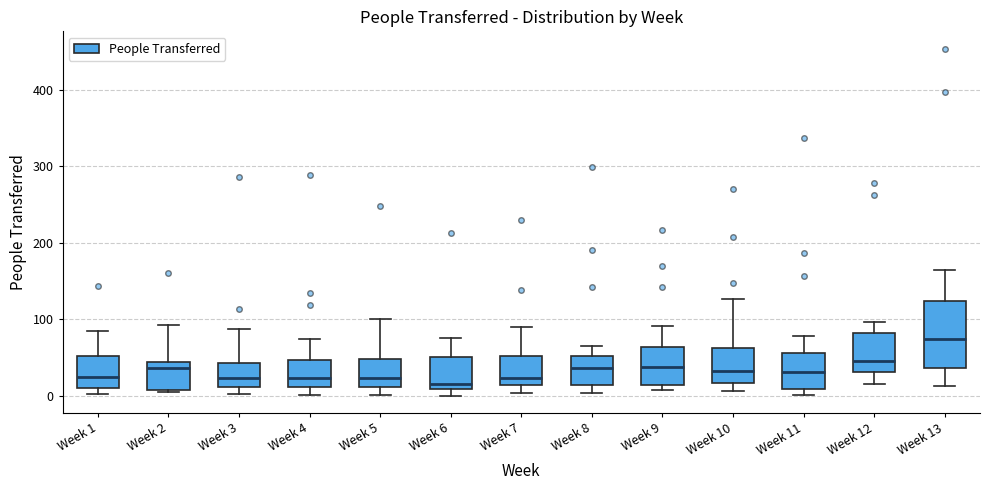

Where is the upper edge of the box for Week 2 on the y-axis? The values are not printed on the chart, so give them approximately, as read against the axis.

40